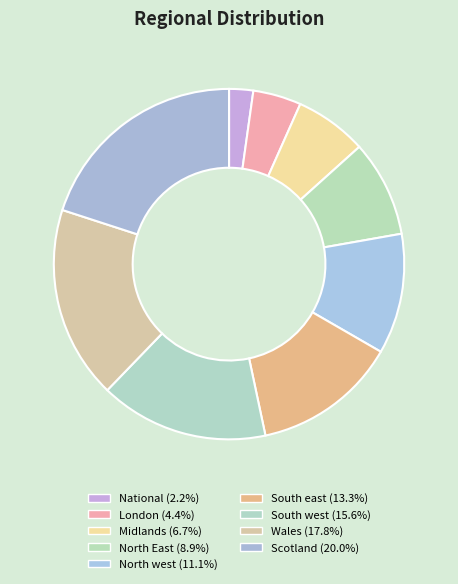

Is National the majority of the pie?

No